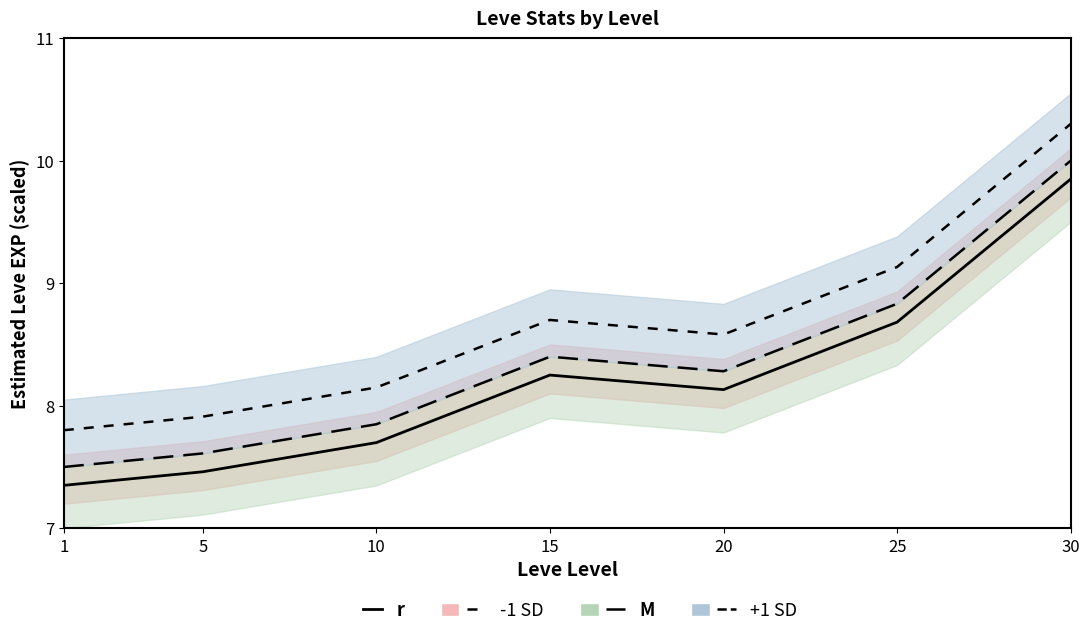

Rank the series at 1 from lowest to highest value.

r, M, +1 SD